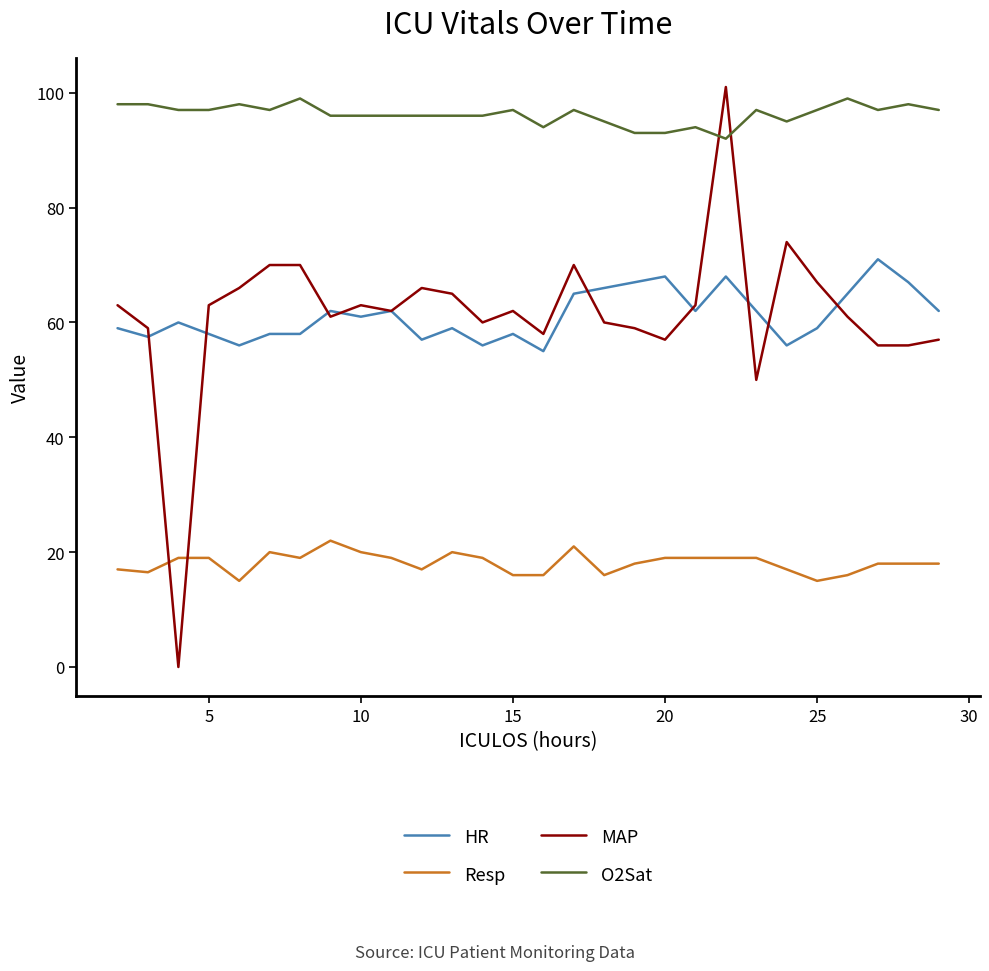

How many values in Resp are above zero?

28